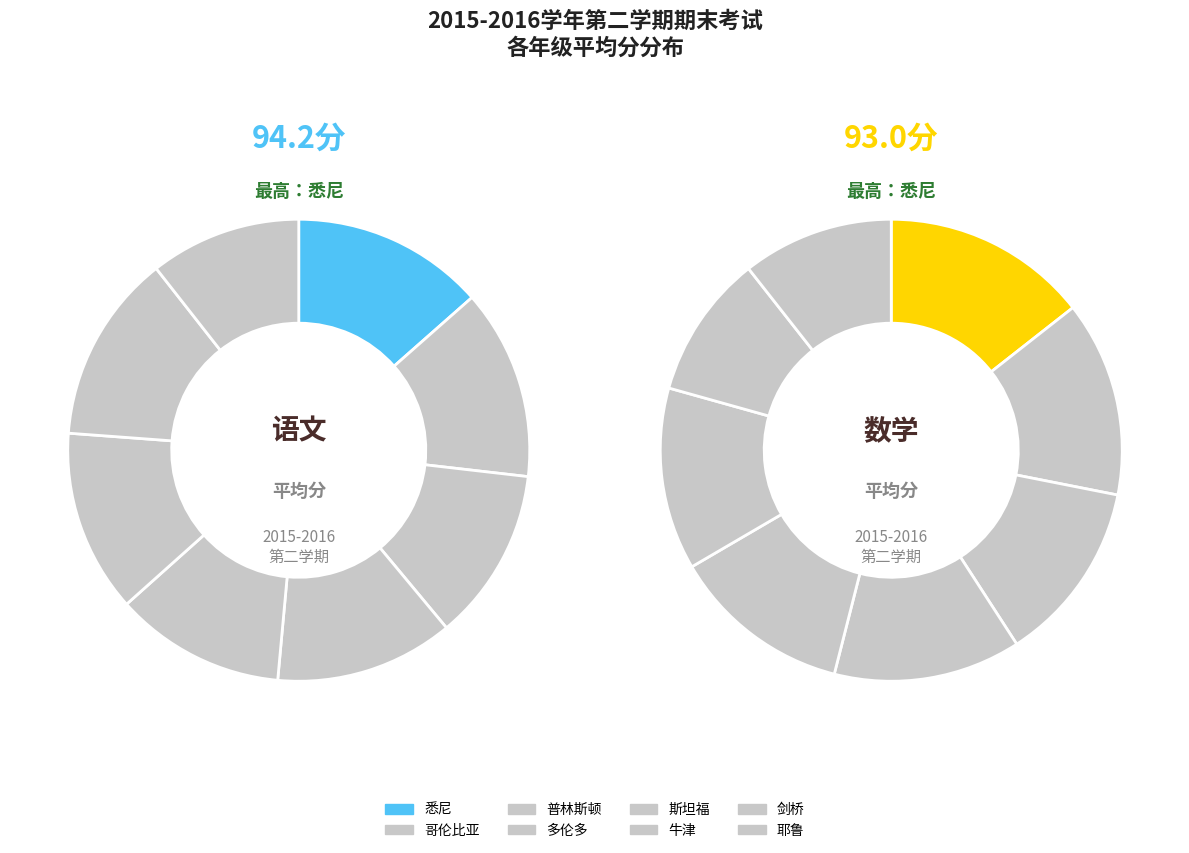

How much of the chart is everything except 耶鲁?

89.4%